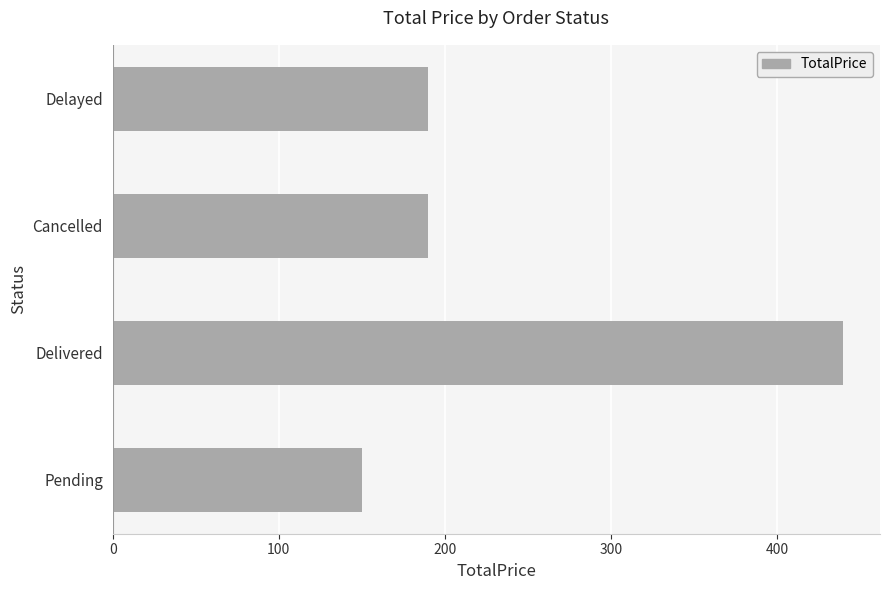

What is the difference between the maximum and minimum values?

290